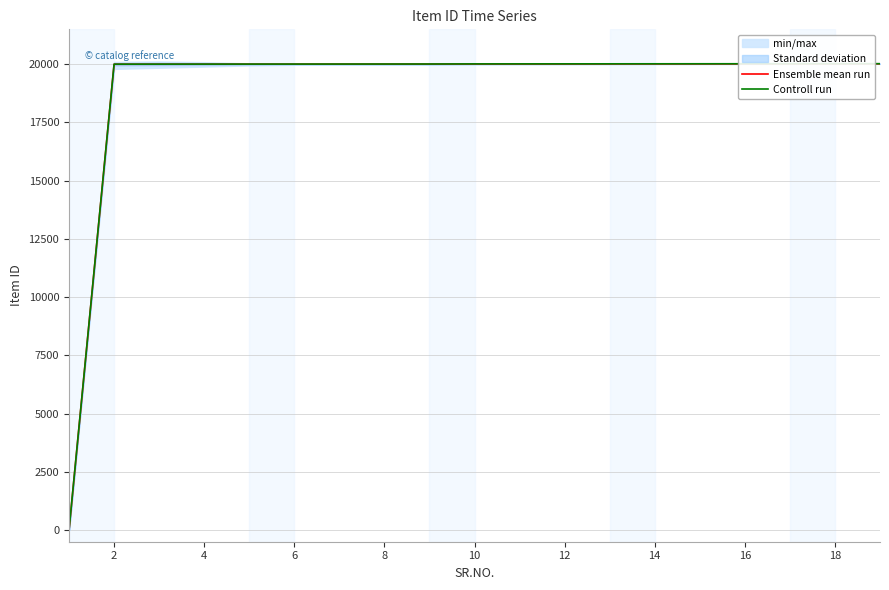

What is the difference between the maximum and minimum values in the Ensemble mean run series?

20019